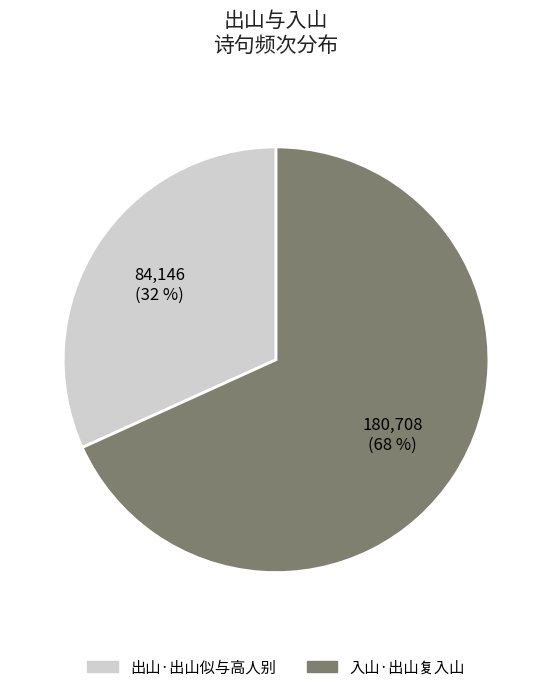

The 出山·出山似与高人别 slice represents 17% of the pie. True or false?

False